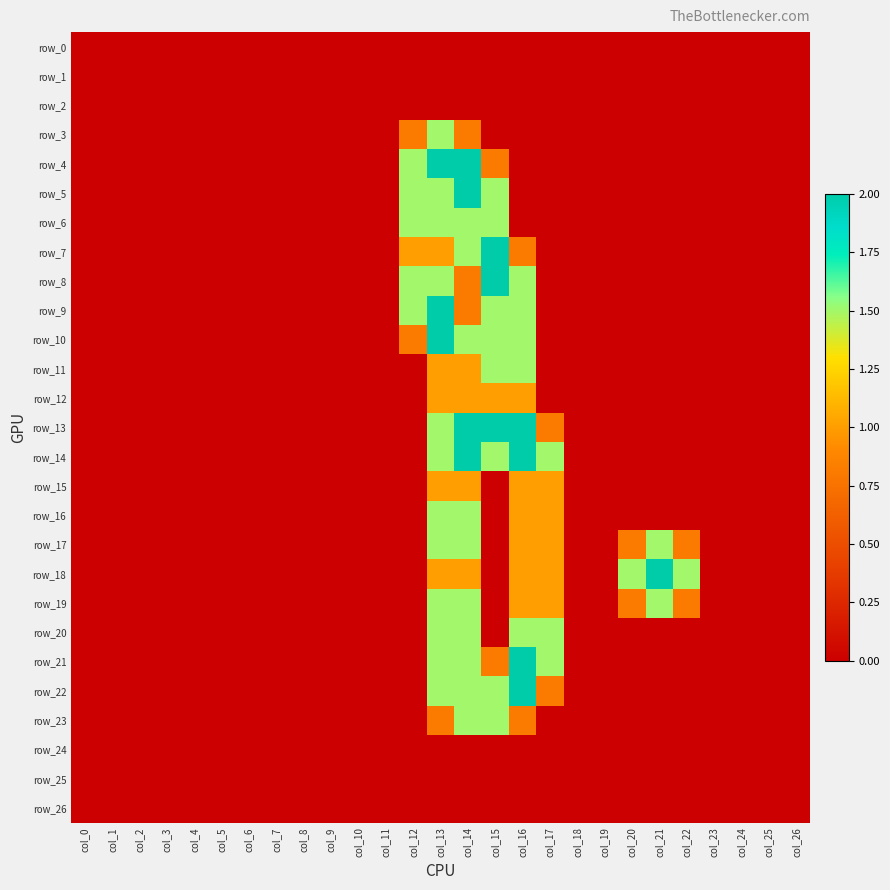

Between col_1 and col_23, which series saw the biggest shift?

row_0